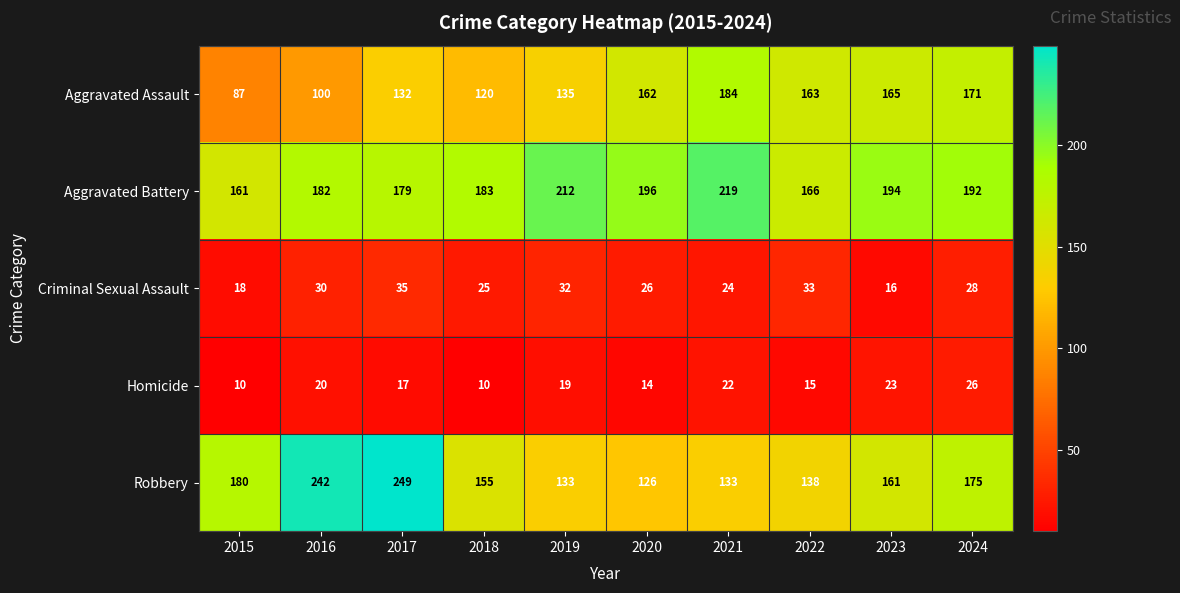

What is the sum of all Robbery values?

1692